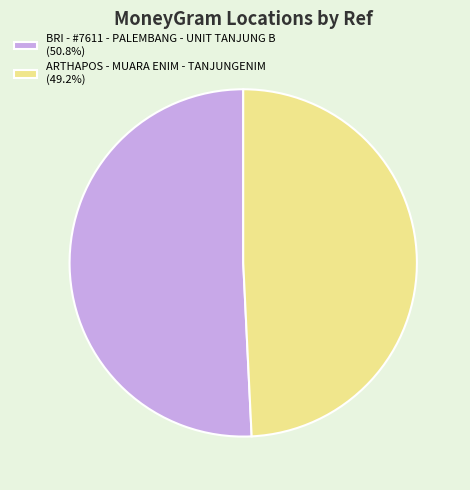

Approximately how many times larger is the value at BRI - #7611 - PALEMBANG - UNIT TANJUNG B compared to ARTHAPOS - MUARA ENIM - TANJUNGENIM?

1.0